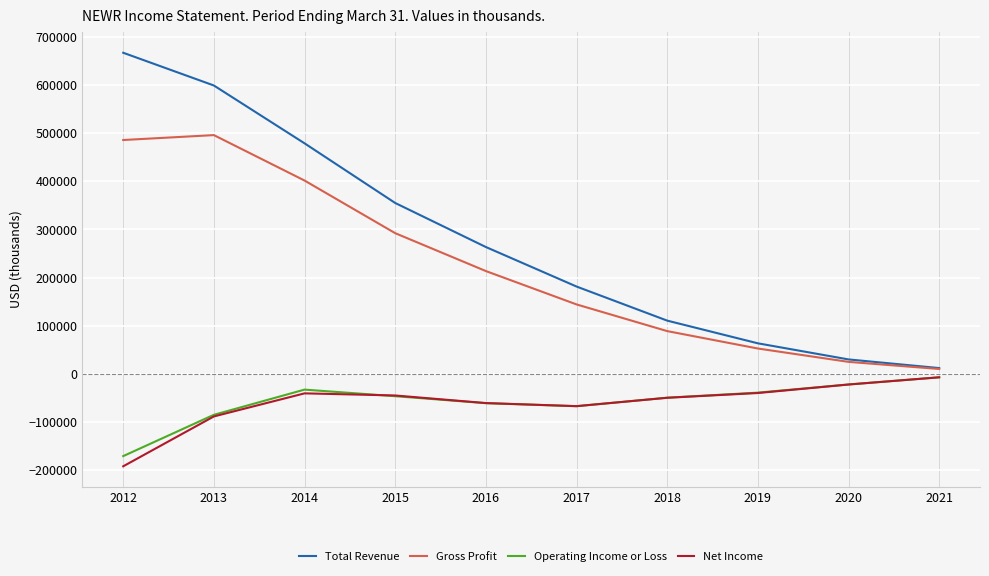

True or false: Total Revenue has more than 2 points higher than both neighbors.

False